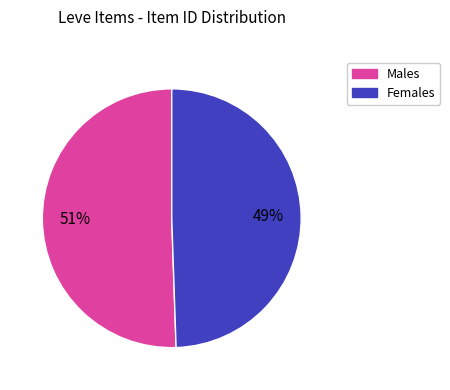

Is there a majority slice in this chart?

Yes